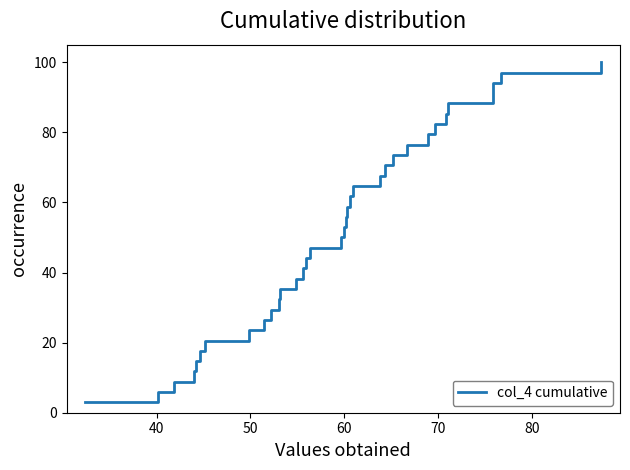

What is the greatest value displayed?

100.0